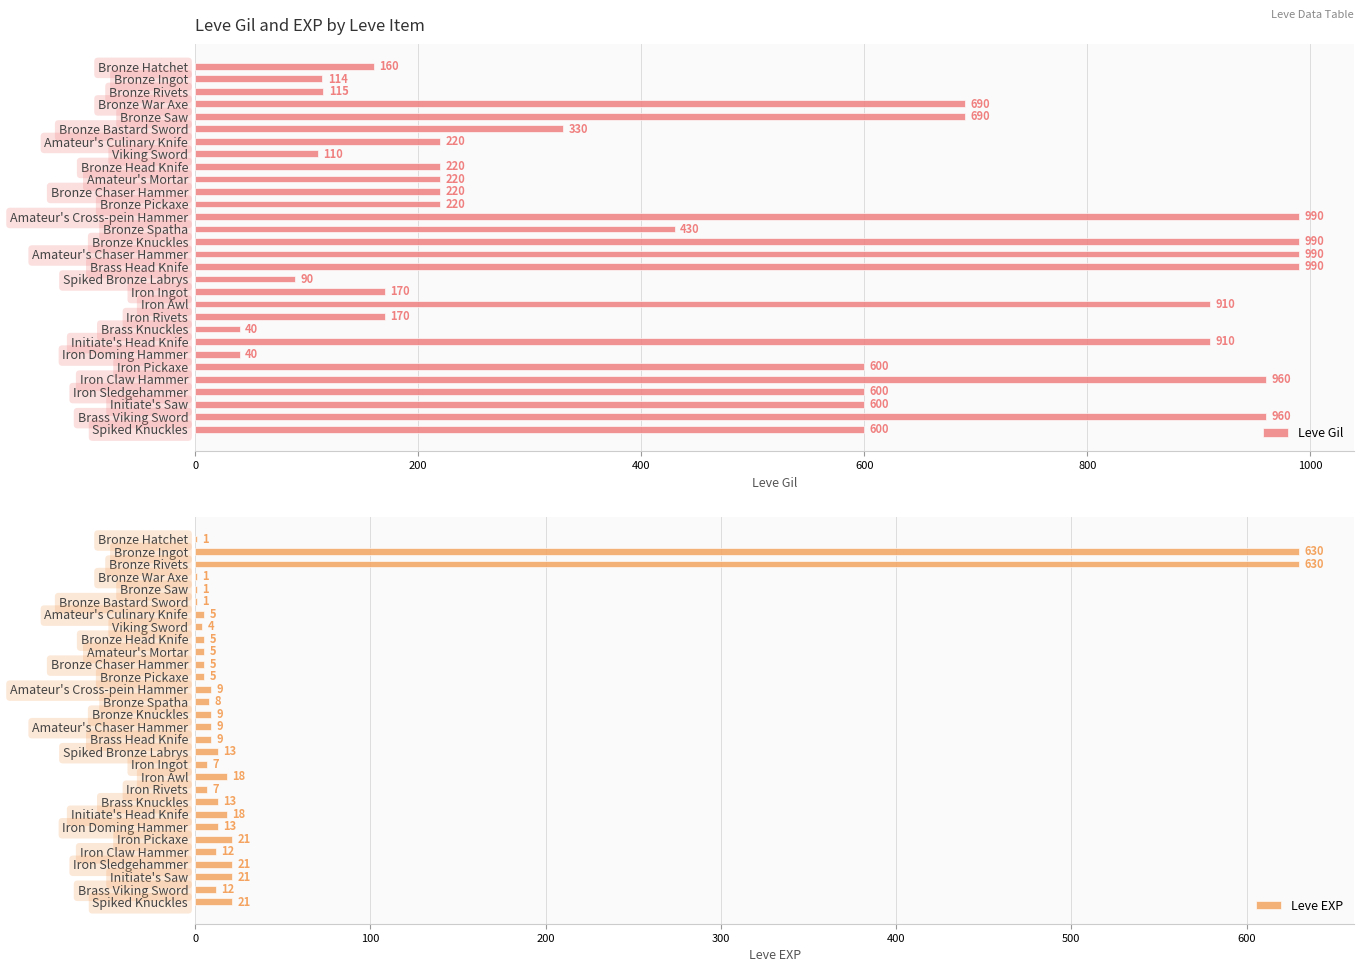

What is the sum of the Leve Gil values at Amateur's Mortar and Spiked Knuckles?

820